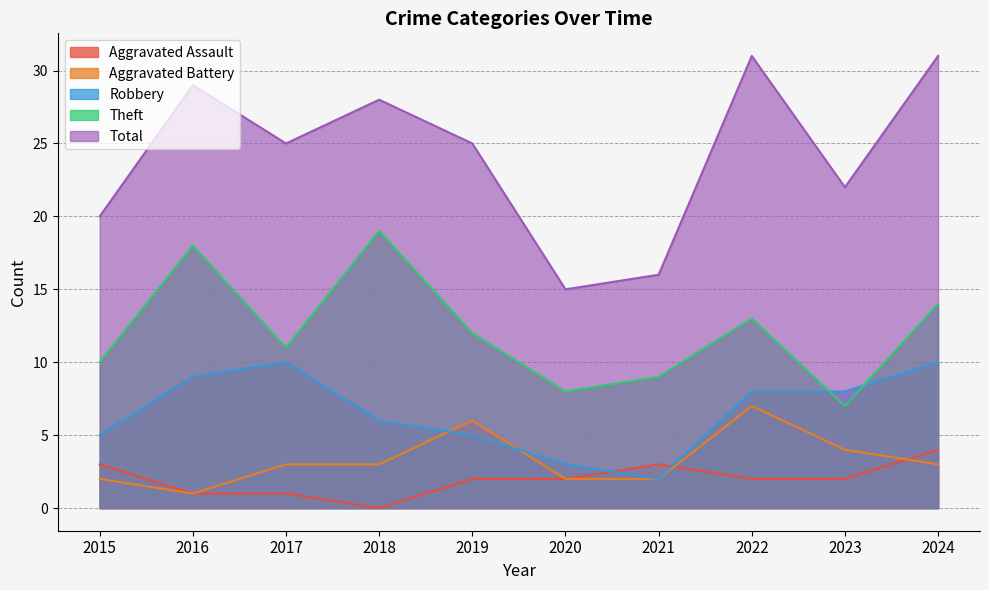

At which label does Total reach its peak?

2022